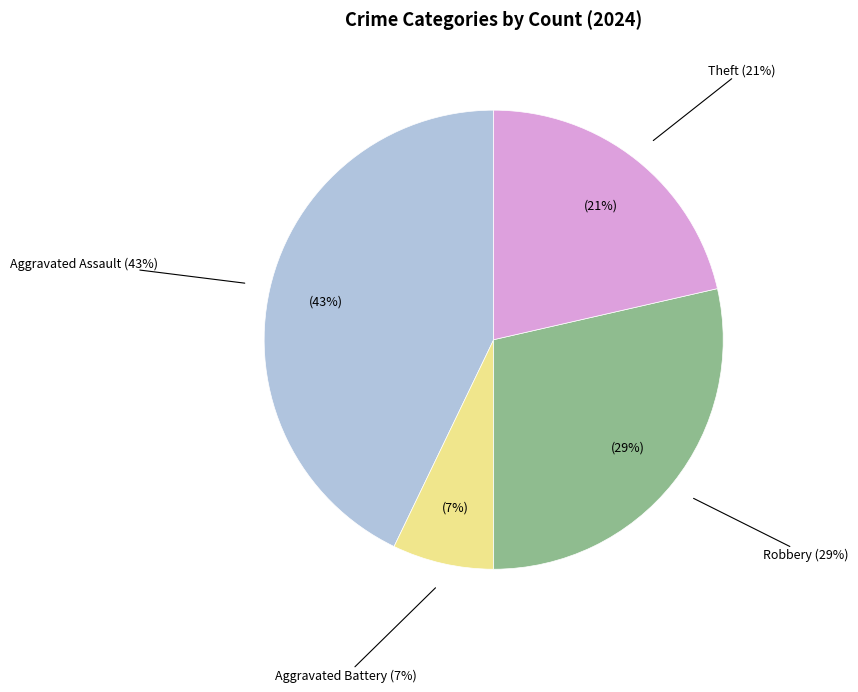

Approximately how many times larger is the value at Aggravated Assault compared to Aggravated Battery?

6.0